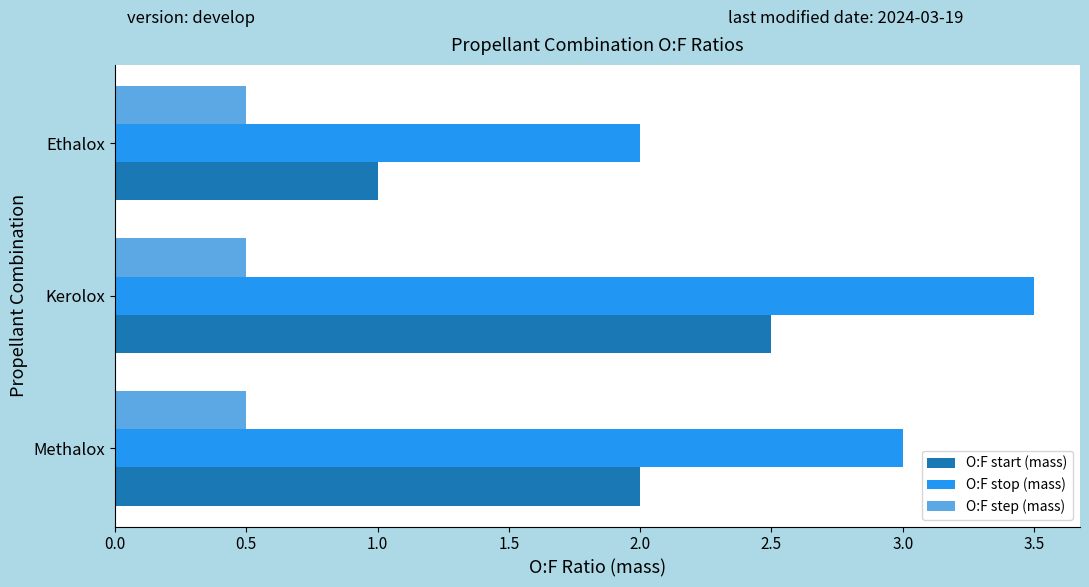

How many distinct data groups are displayed?

3